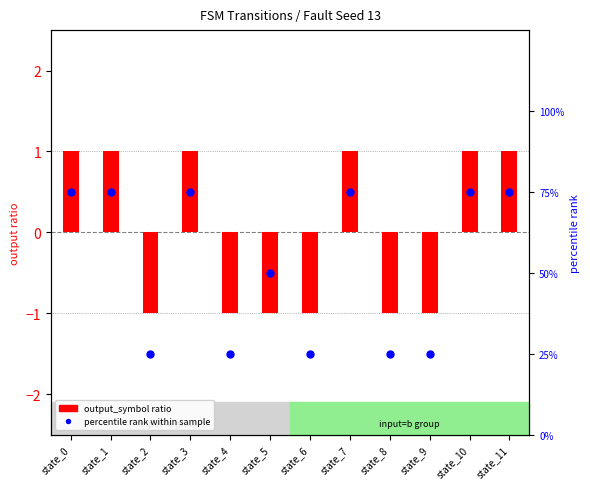

At how many categories does at least one series exceed 21?

12